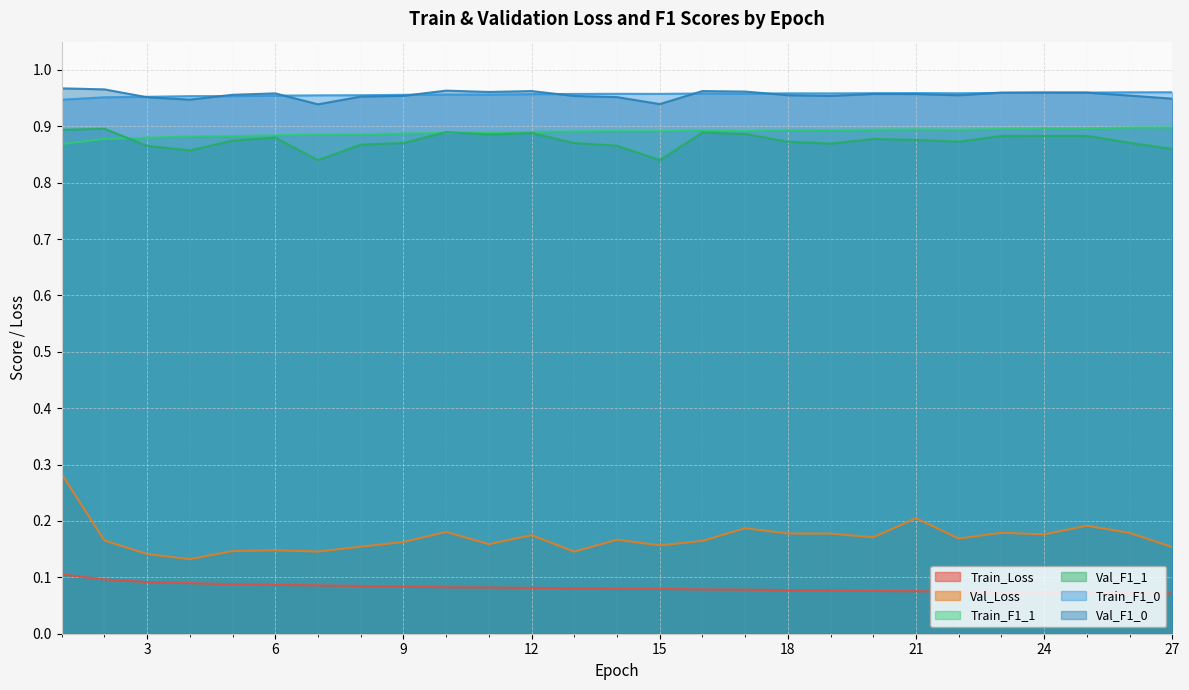

How many Val_F1_0 values are between 0 and 1?

27